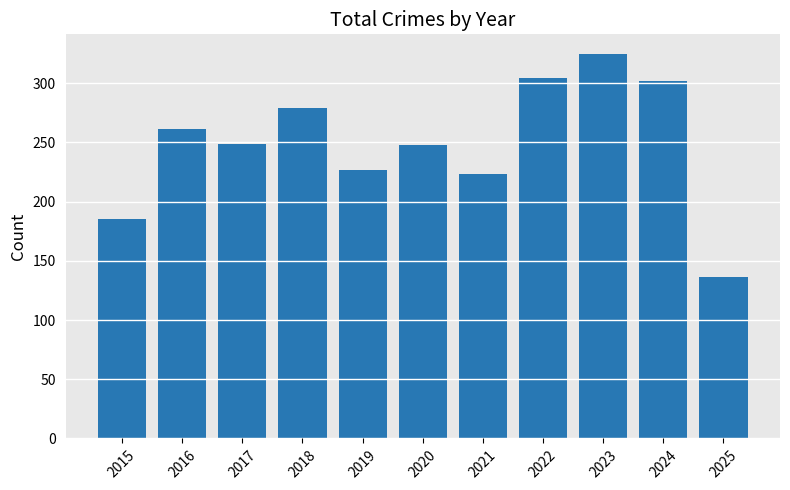

How many data points are less than 249?

5